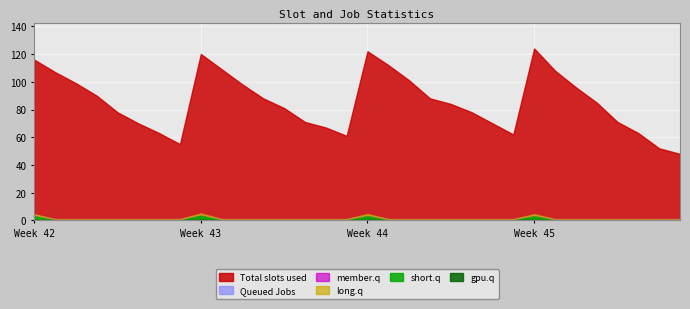

Which series has the largest range (max minus min)?

Total slots used